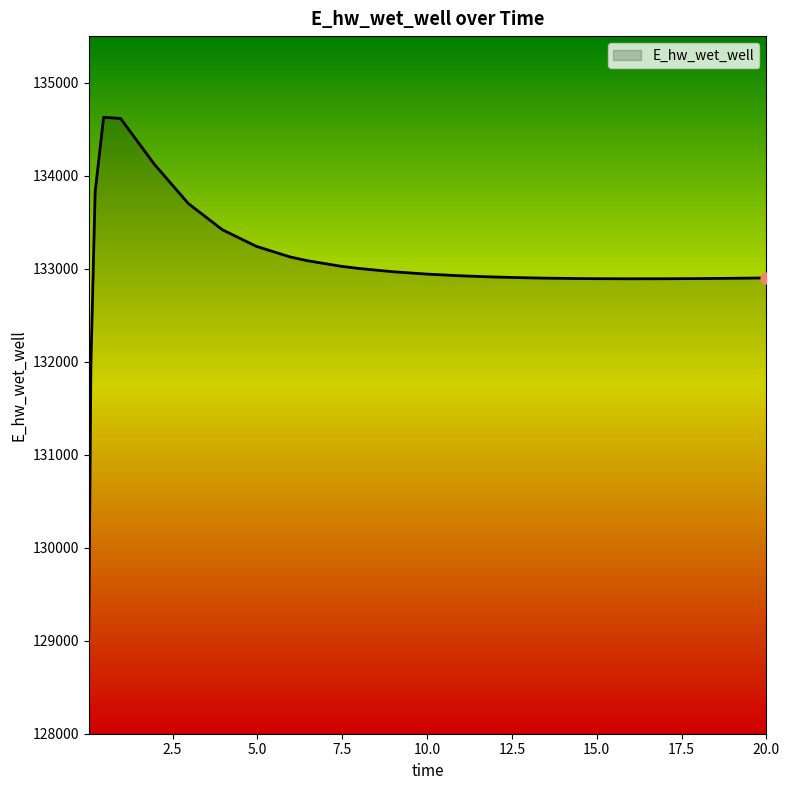

What is the greatest value displayed?

134627.3